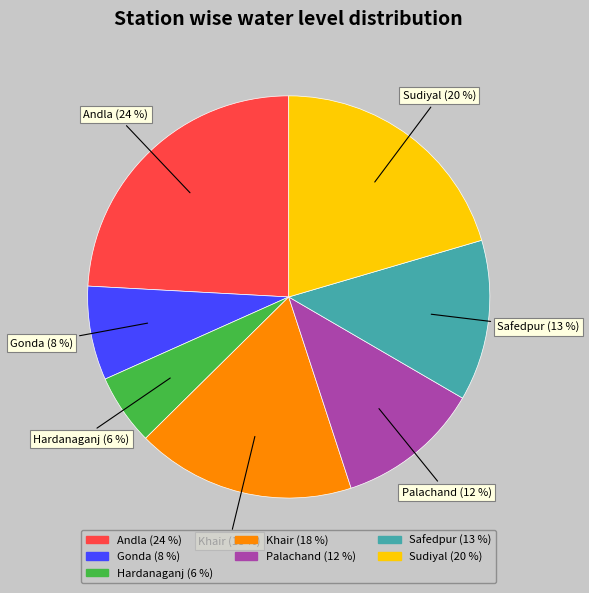

To the nearest percent, what is the difference between the largest and smallest slice percentages?

18%